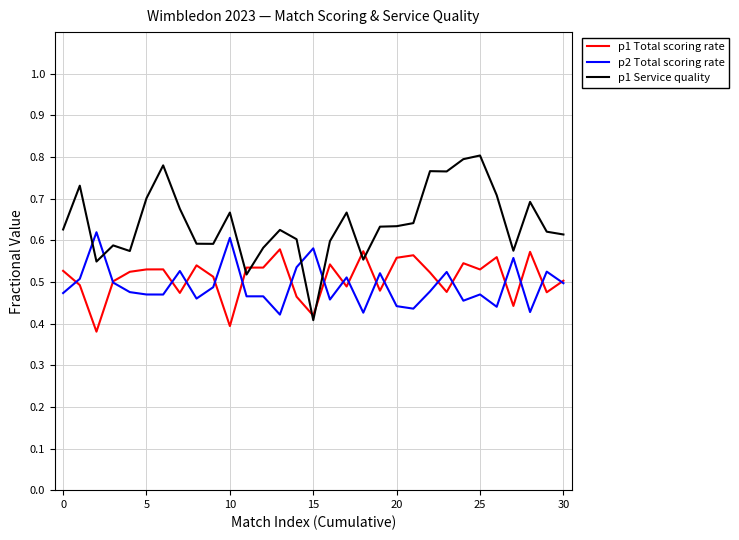

Which series ends up on top after the final intersection of p1 Service quality and p2 Total scoring rate?

p1 Service quality